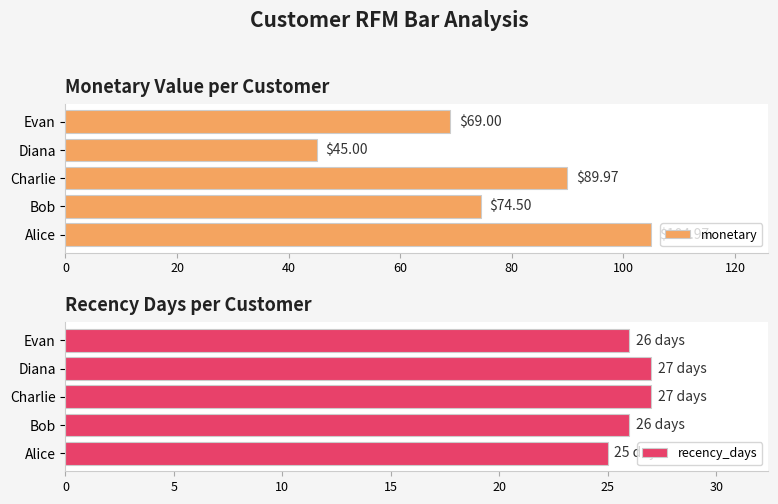

What is the difference between the monetary values at Evan and Diana?

24.0